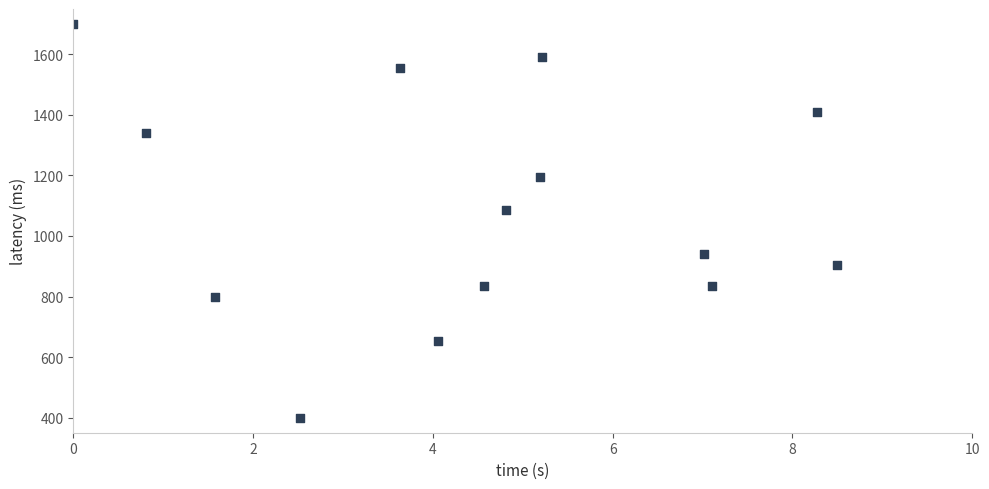

What is the range of Y values (max minus min)?

1300.0